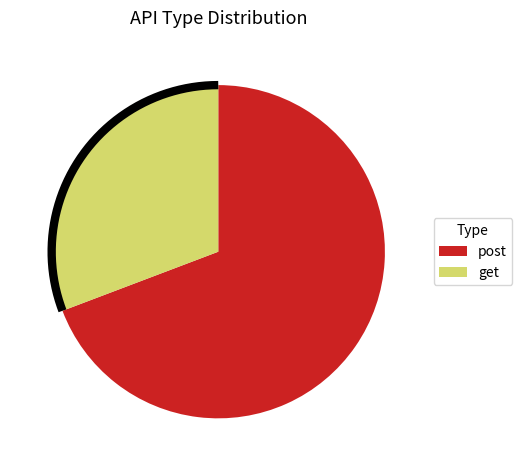

Is it true that post is 57% of the pie?

False